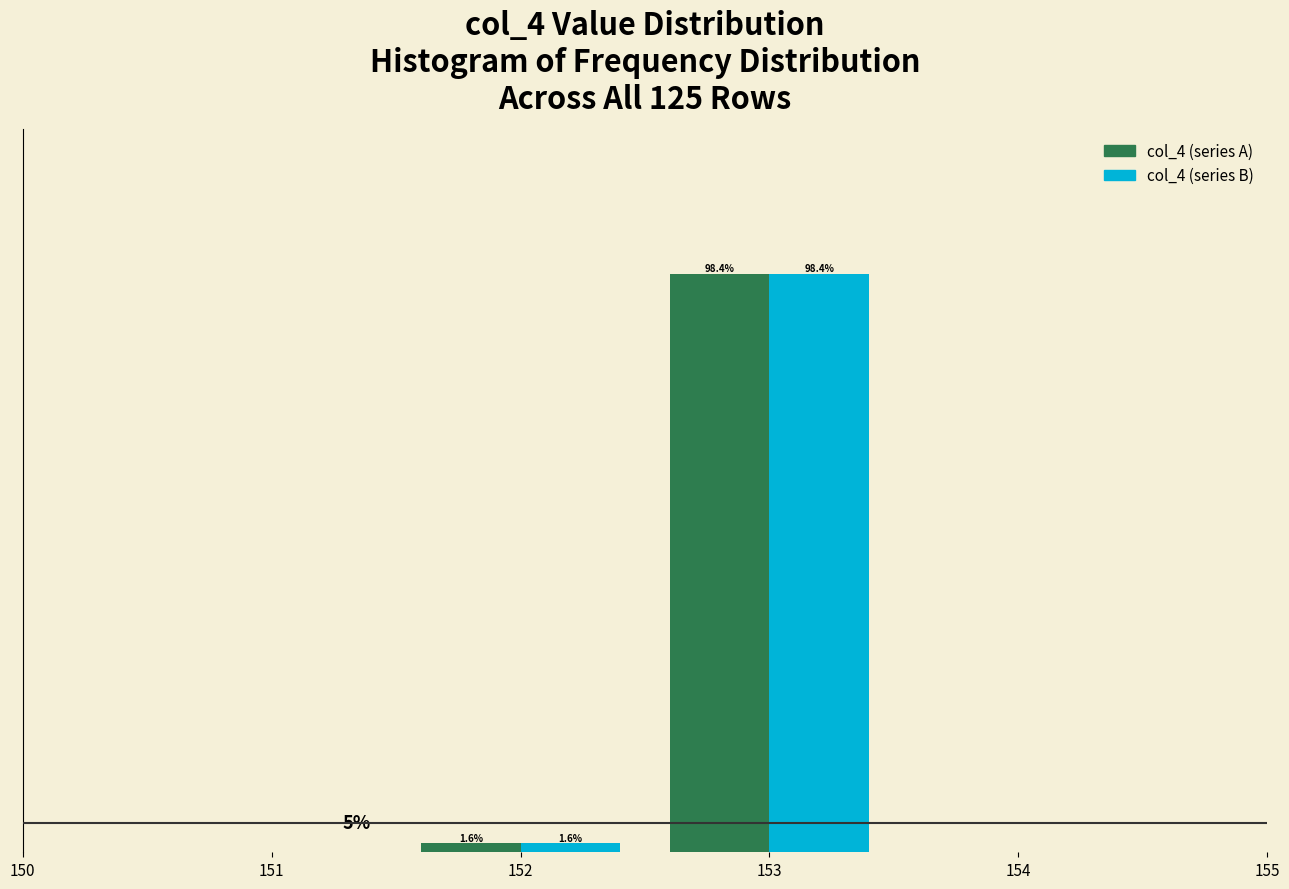

Is the value of col_4 (series A) at 152 greater than the value of col_4 (series B) at 153?

No